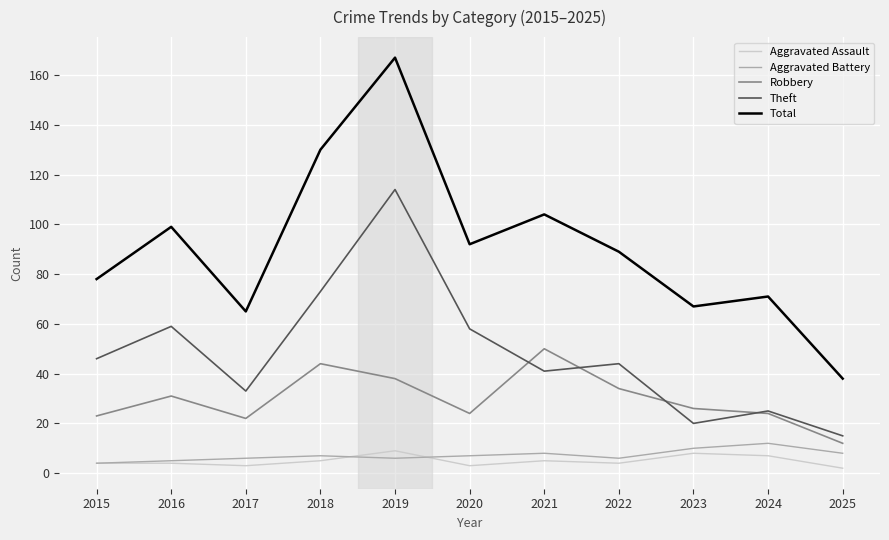

At which label does Total first exceed 89?

2016